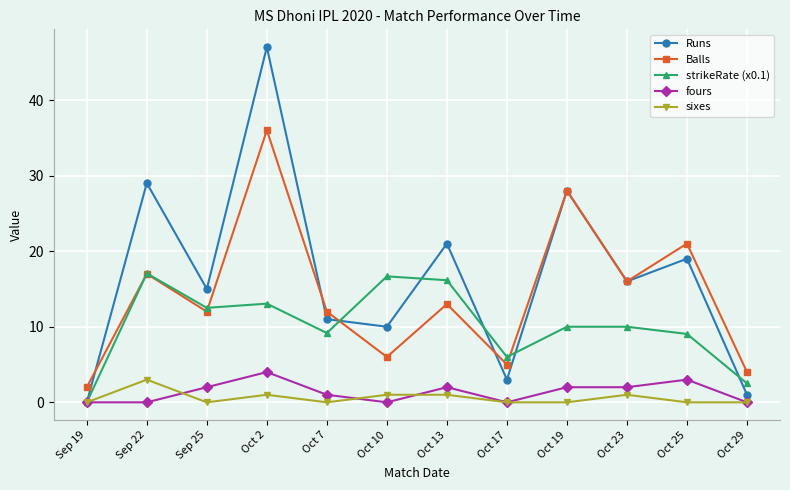

True or false: Balls and fours intersect in this chart.

False